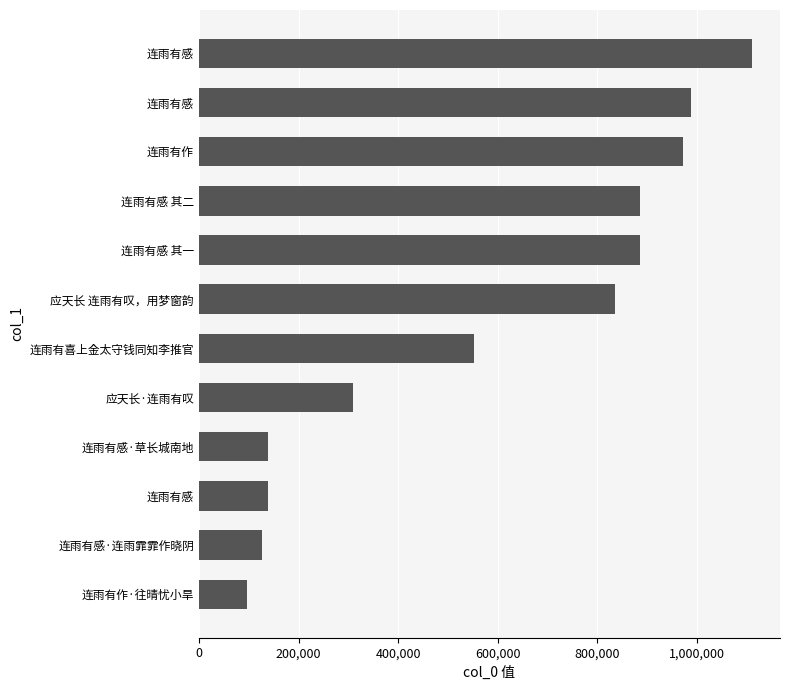

How many values are below 835763?

6